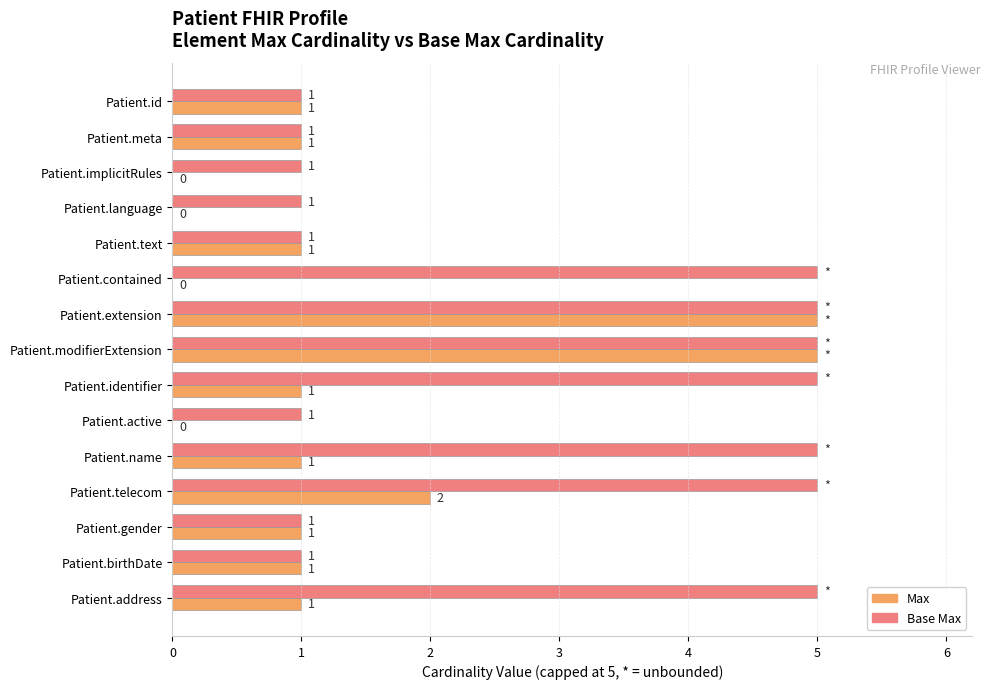

The value of Max at Patient.modifierExtension is 5. True or false?

True